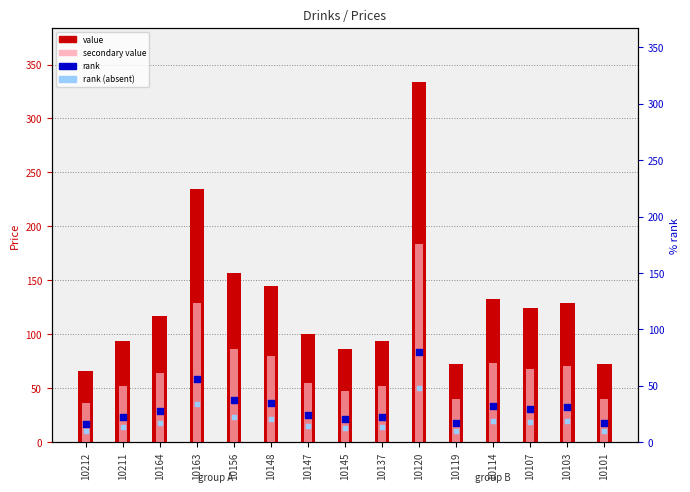

Which series has the widest spread of Y values?

value